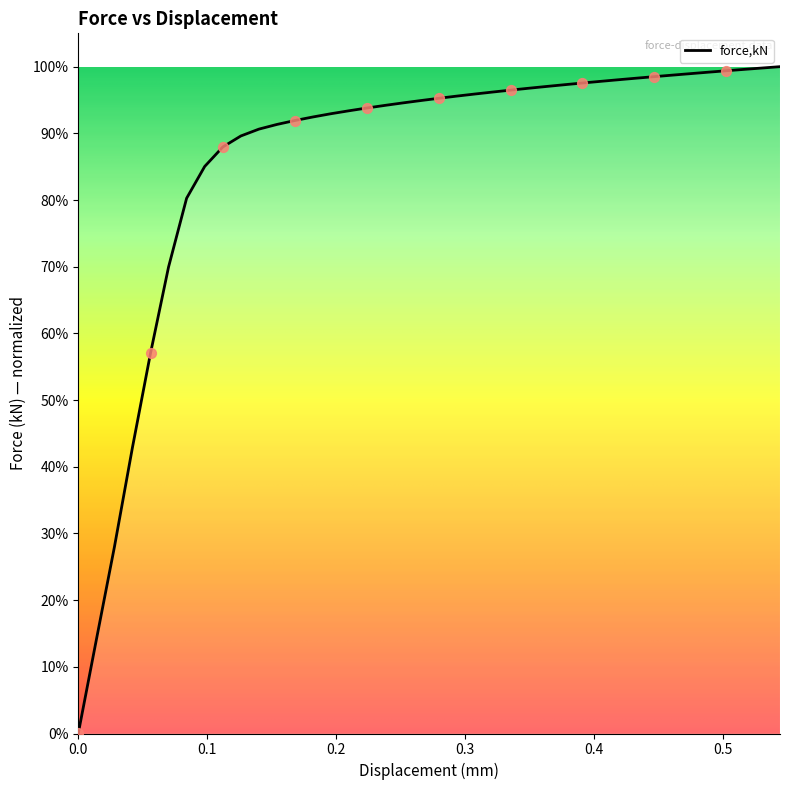

Does the chart have visible grid lines?

No